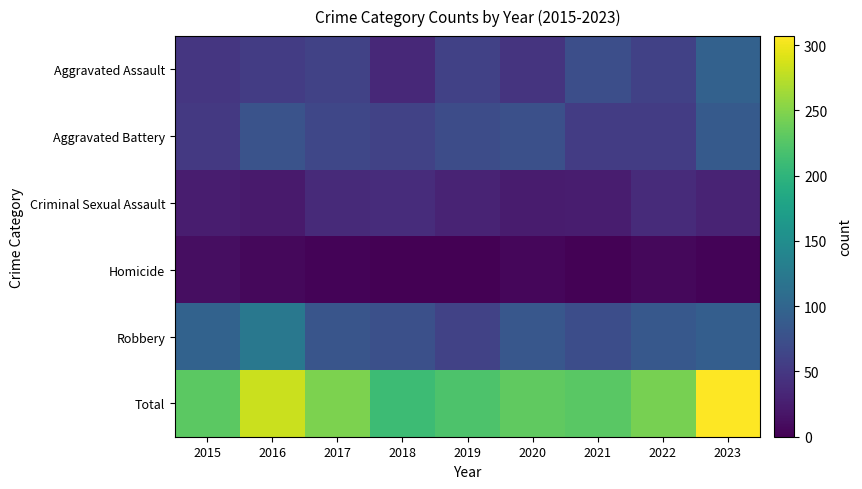

How many series are shown in this chart?

6